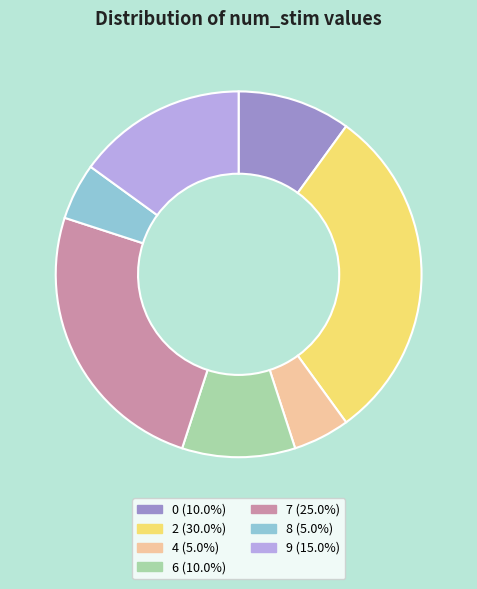

How many segments does this pie chart have?

7